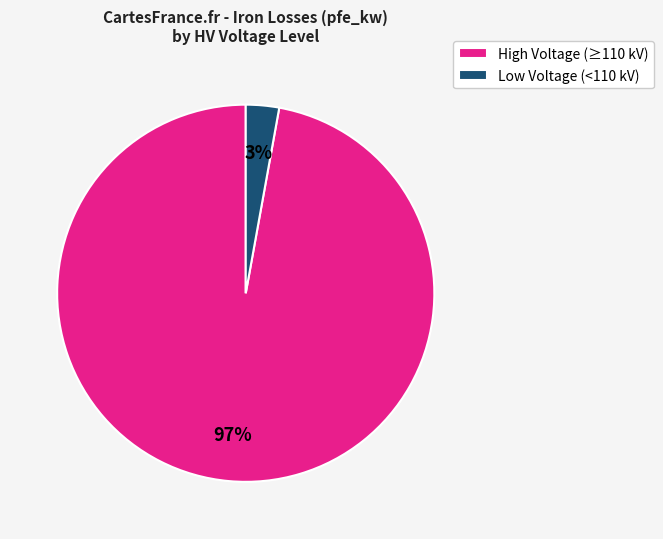

Rank the categories by value from highest to lowest.

High Voltage (≥110 kV), Low Voltage (<110 kV)